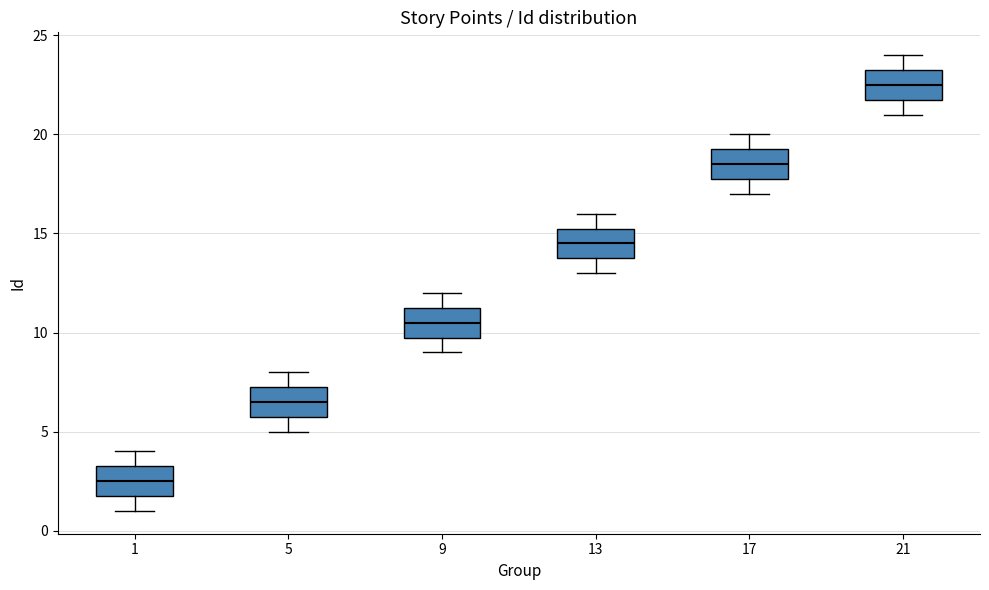

Where is the lower edge of the box at x = 1 on the y-axis? The values are not printed on the chart, so give them approximately, as read against the axis.

2.0